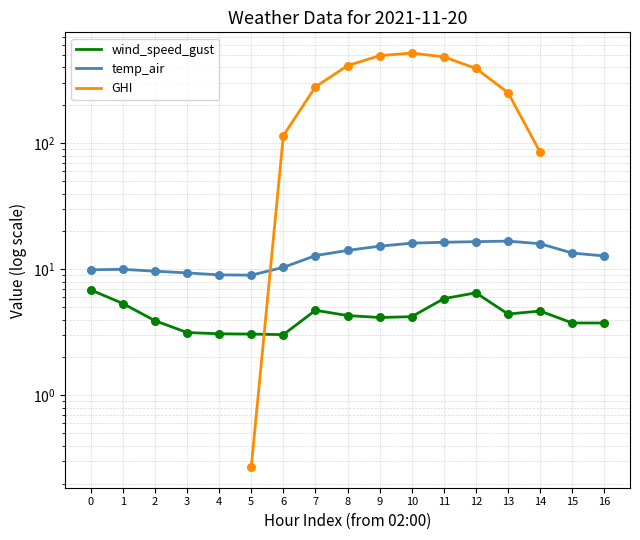

What are all the series names shown in the legend?

wind_speed_gust, temp_air, GHI